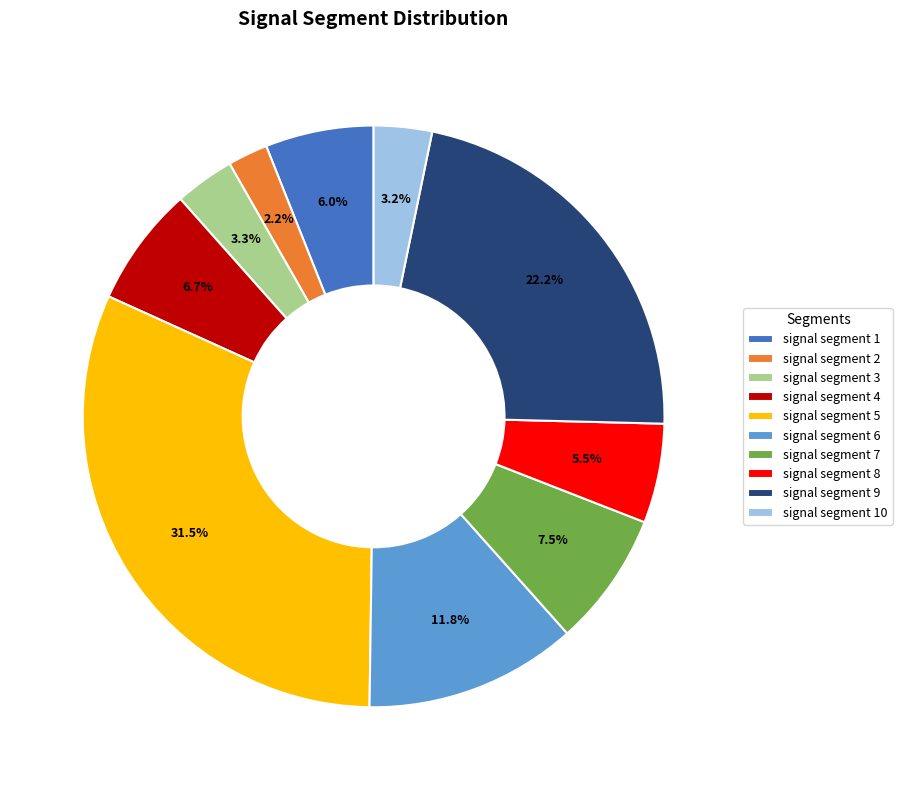

Is there a majority slice in this chart?

No